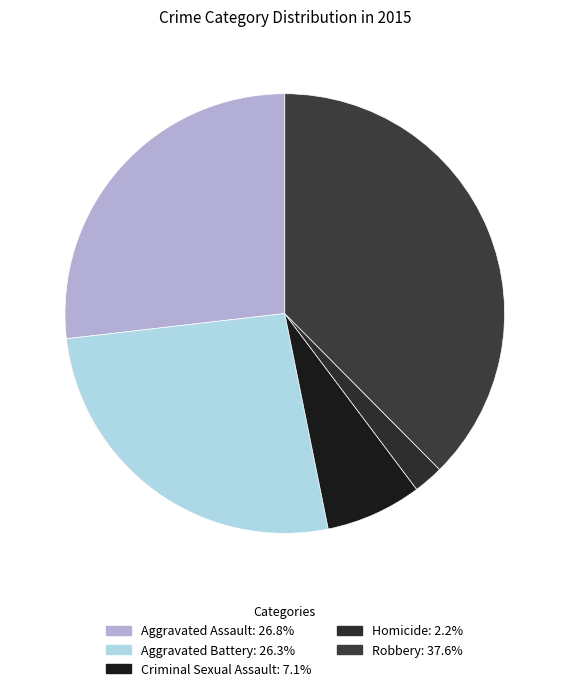

How many slices are in this pie chart?

5